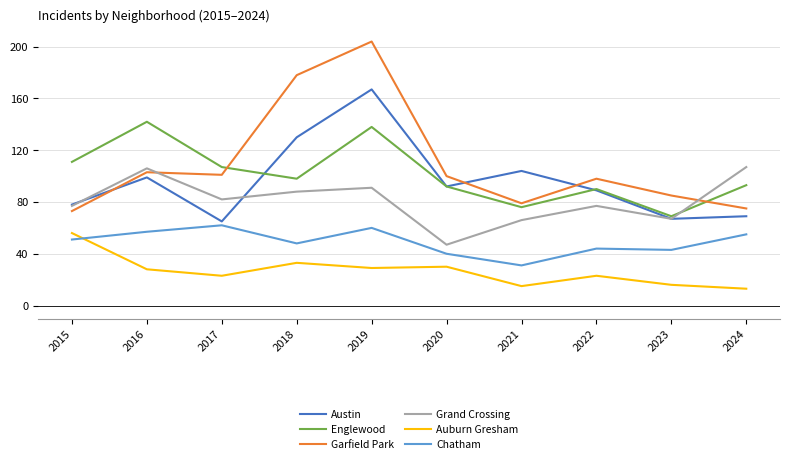

The value of Chatham at 2019 is 60. True or false?

True